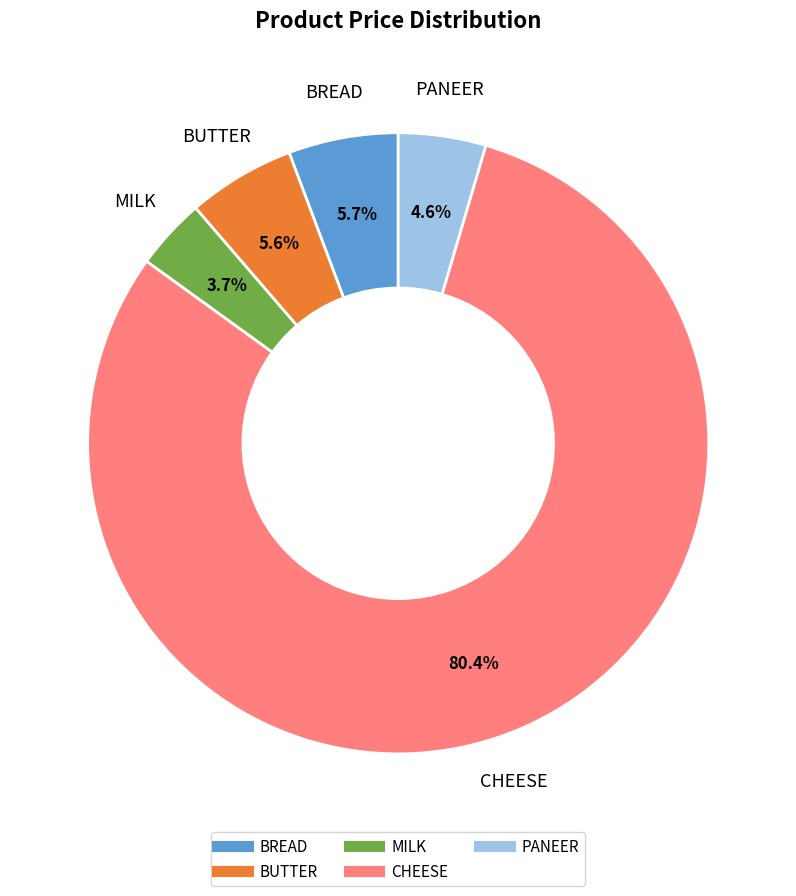

Which slice is the largest?

CHEESE